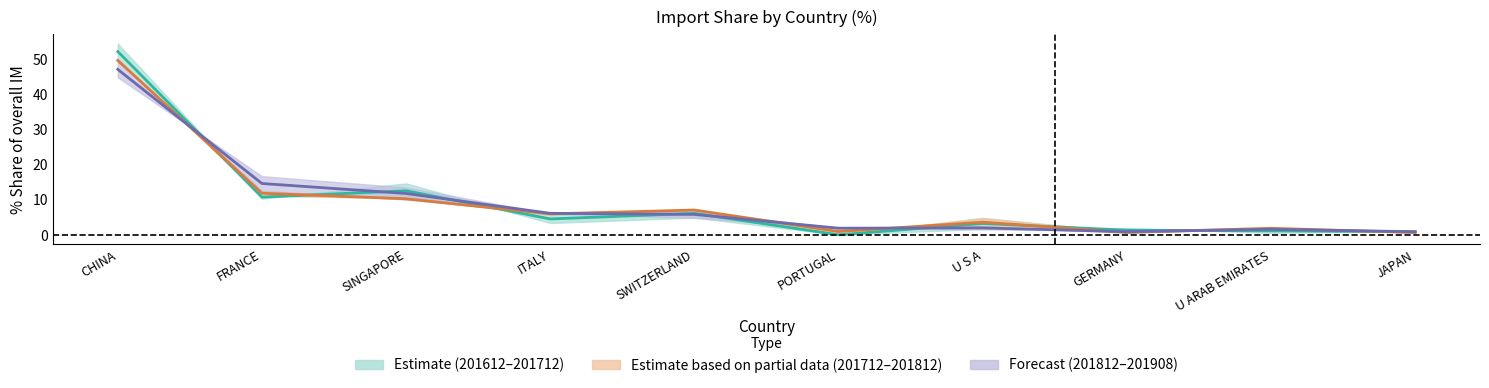

What is the value of the Estimate partial (mid 201712–201812) point at the 1st from the left?

49.7